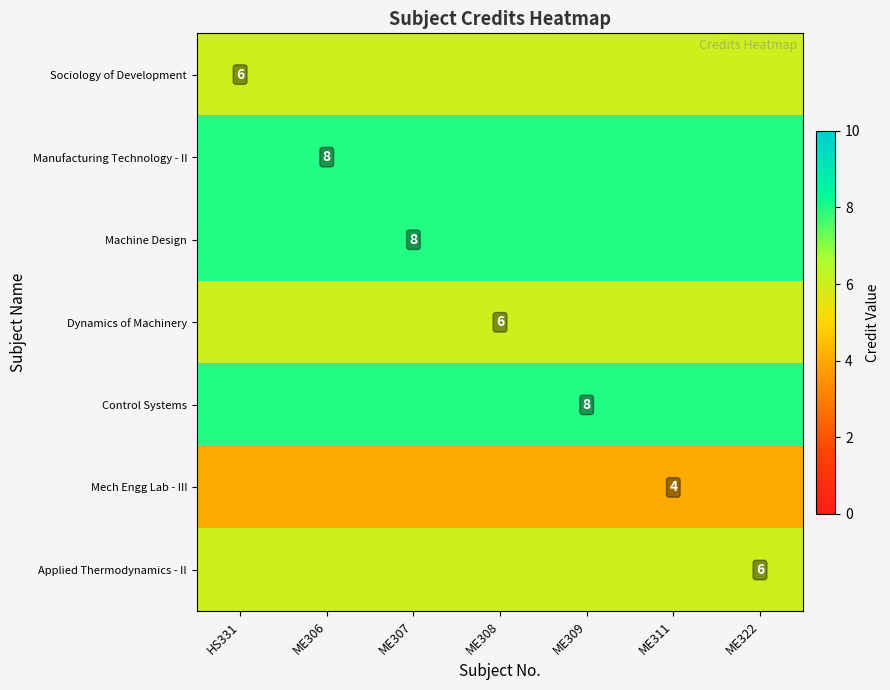

How many categories are shown in the chart?

7